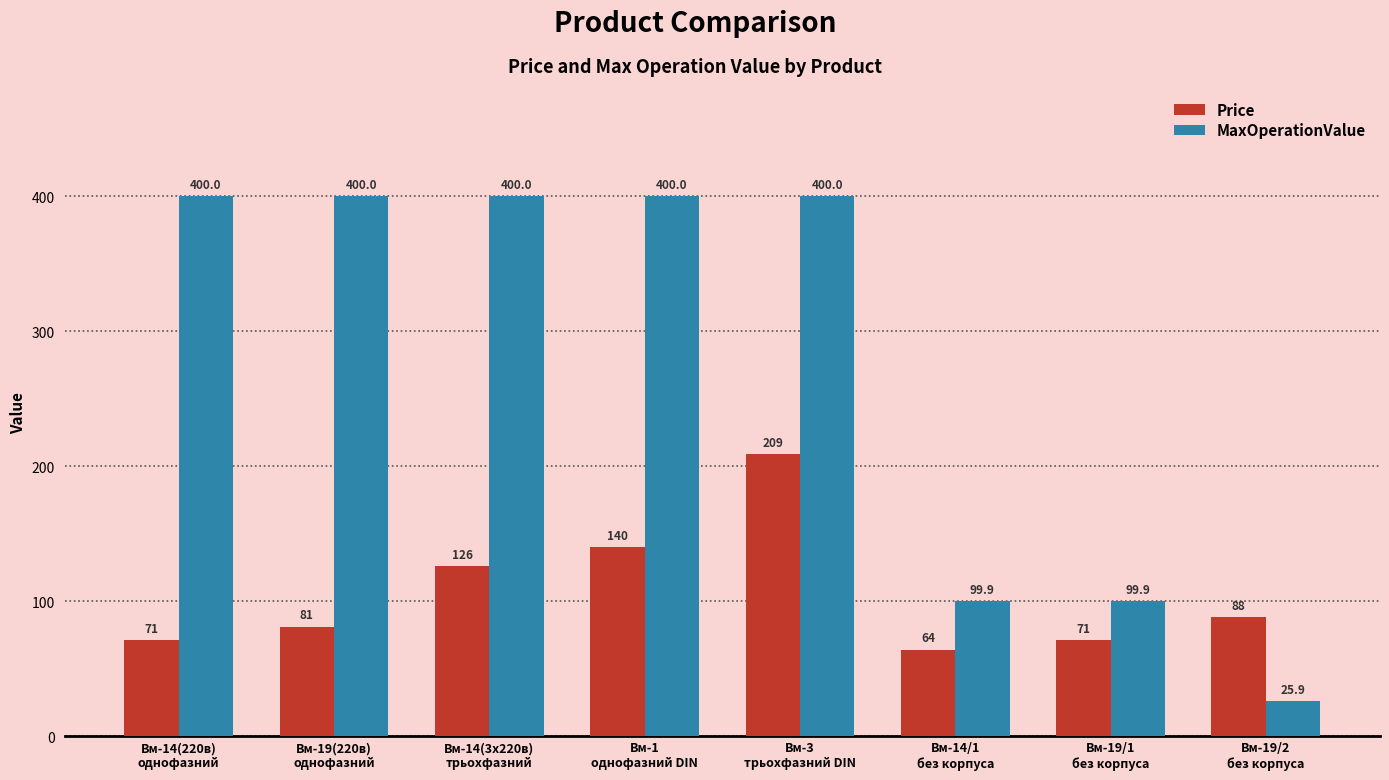

Rank the series by their maximum value, from lowest to highest.

Price, MaxOperationValue